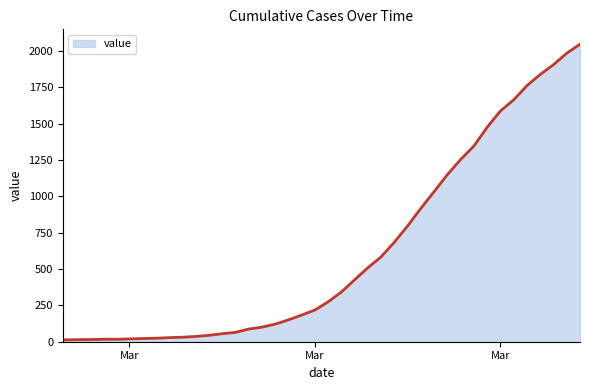

What is the greatest value displayed?

2047